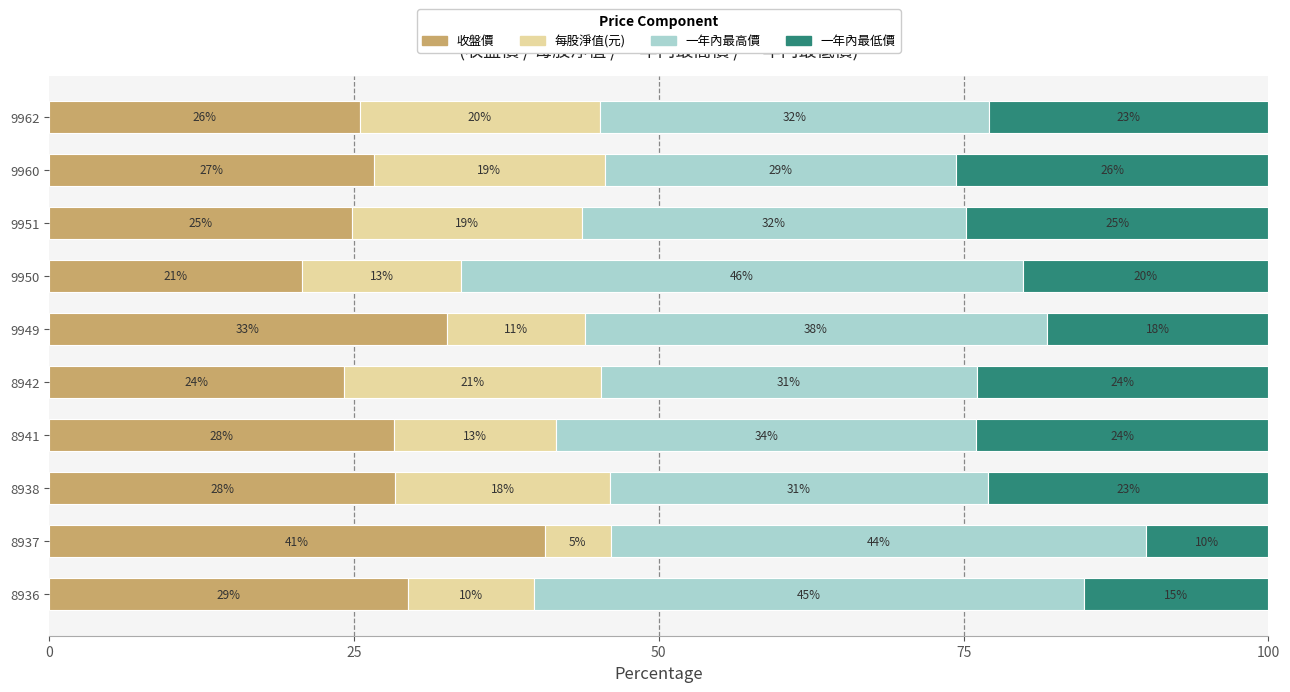

Reading right to left, transcribe all the data shown in this chart.

收盤價: 29.4	40.6	28.4	28.3	24.2	32.6	20.7	24.8	26.6	25.5
每股淨值(元): 10.3	5.4	17.6	13.3	21.1	11.3	13.1	18.8	18.9	19.6
一年內最高價: 45.2	43.9	31.0	34.4	30.9	37.9	46.0	31.6	28.8	32.0
一年內最低價: 15.1	10.1	23.0	24.0	23.9	18.2	20.1	24.8	25.6	22.9